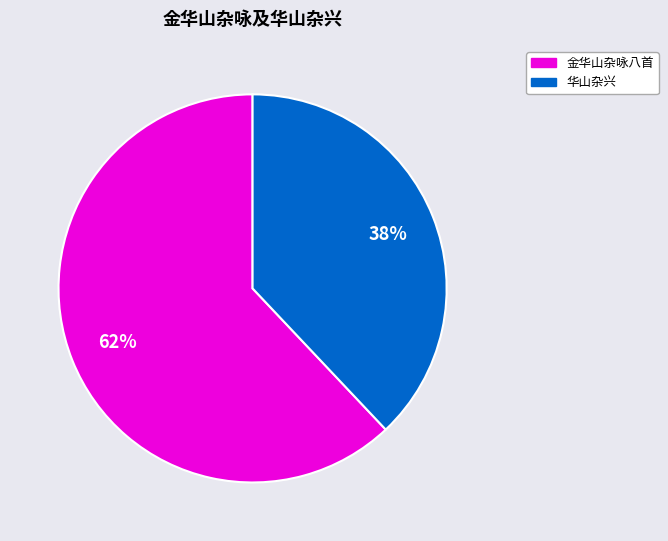

Does any single category account for the majority?

Yes